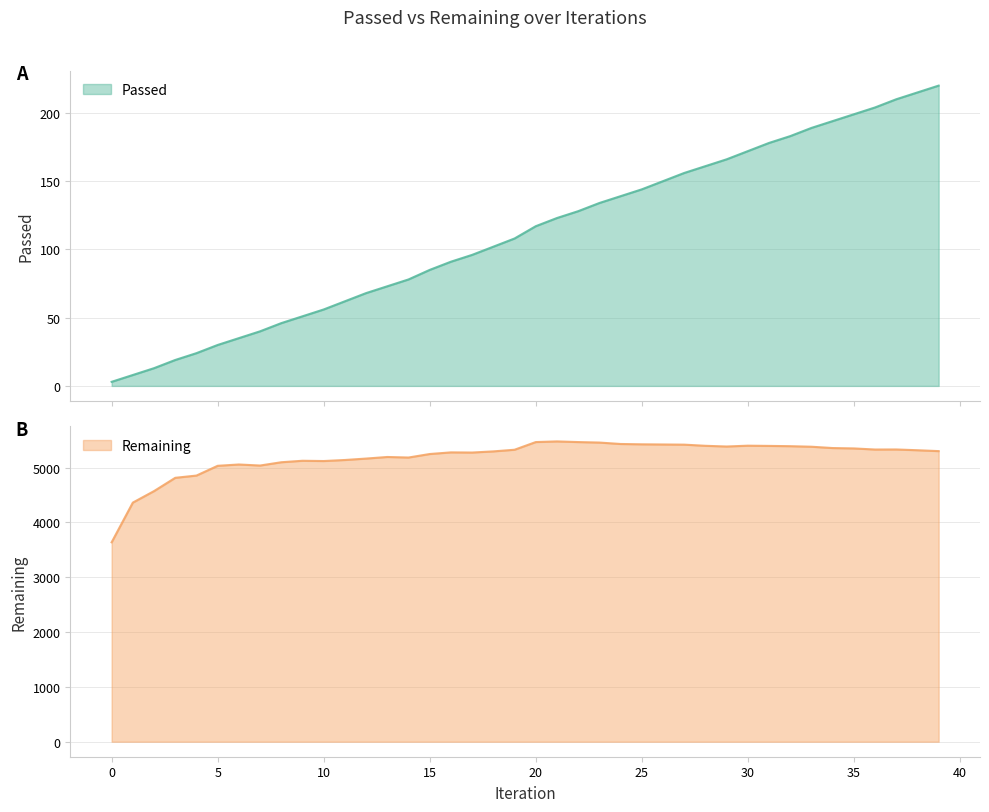

What is the value of the Remaining point at the 16th from the left?

5247